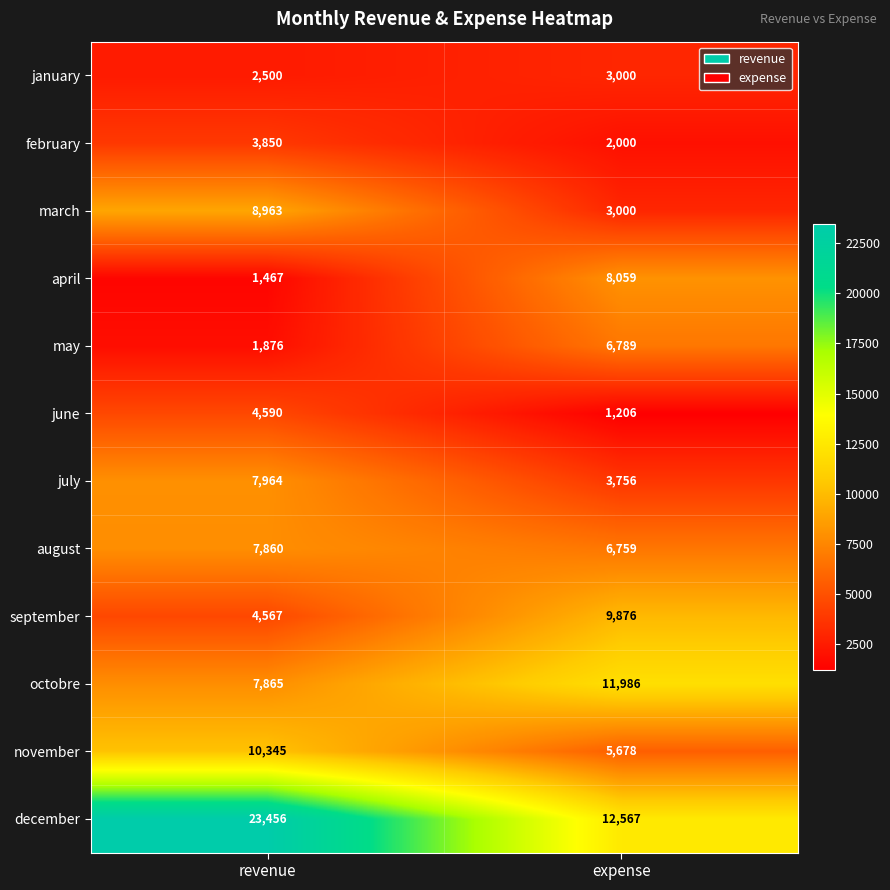

What is the difference between the maximum and minimum values in the september series?

5309